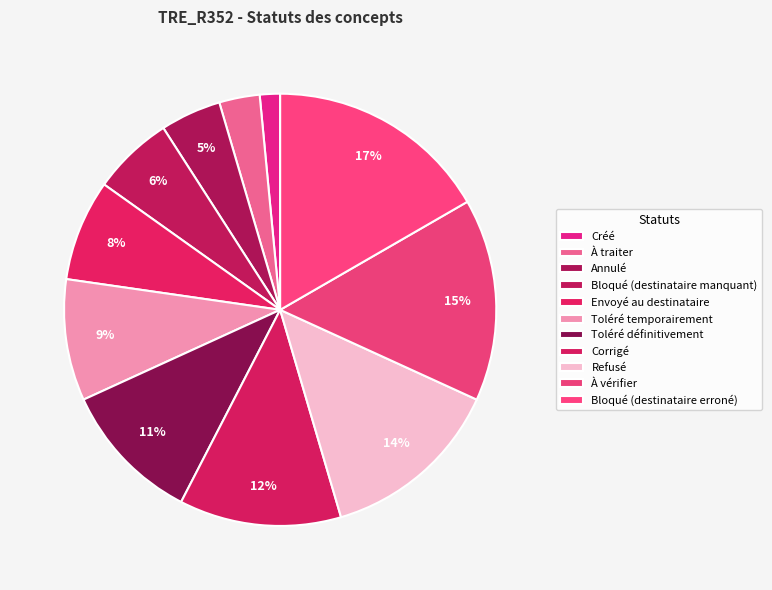

The Envoyé au destinataire slice represents 8% of the pie. True or false?

True